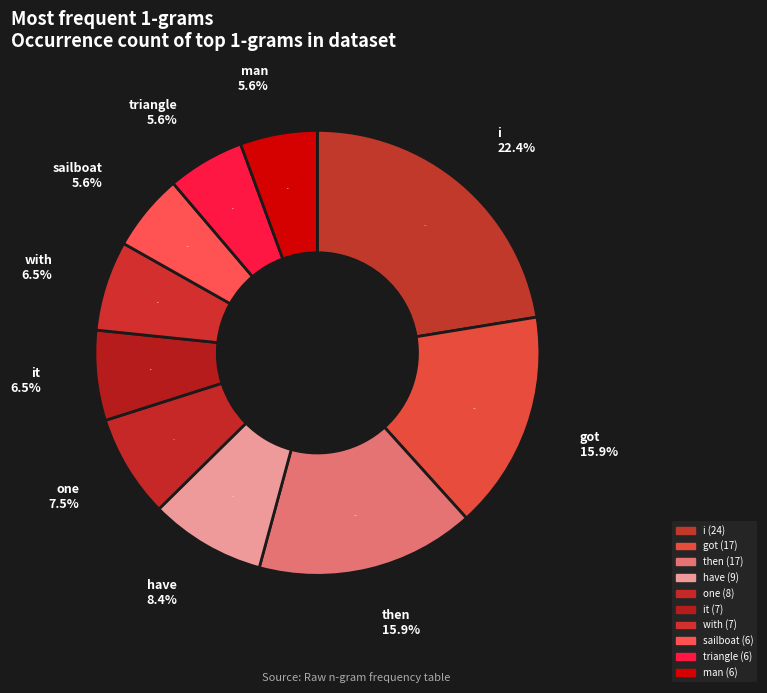

To the nearest percent, what percentage of the pie is sailboat?

6%